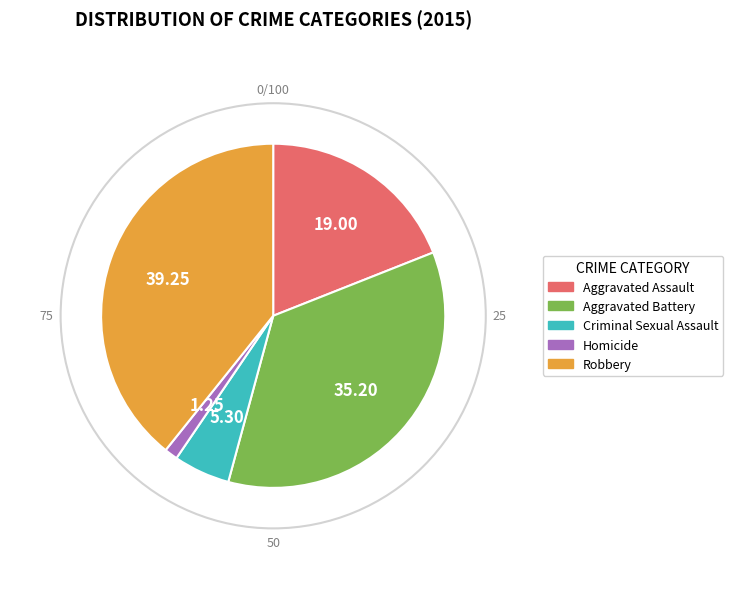

Does Homicide represent more than half of the total?

No